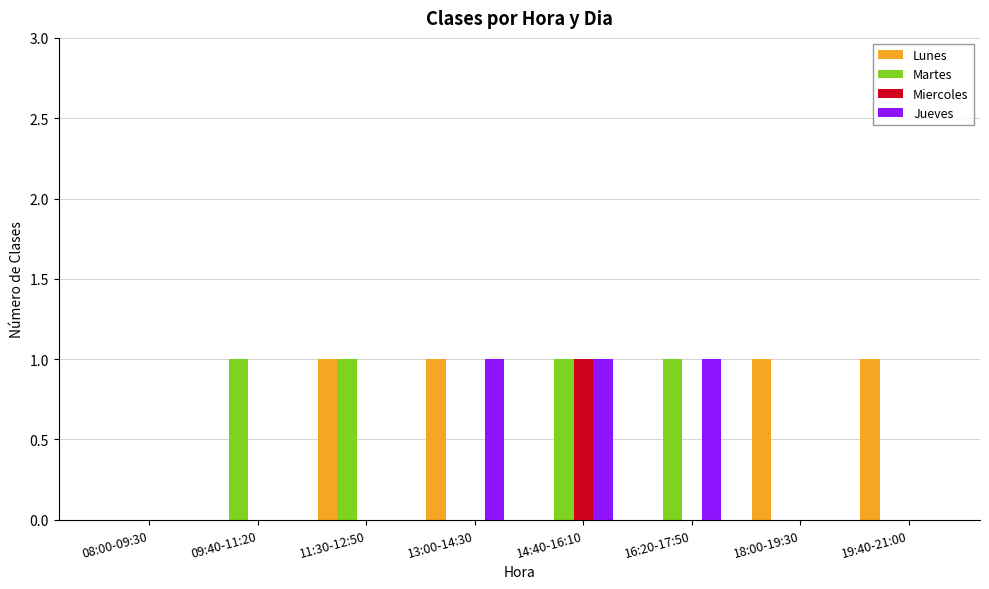

How many distinct data groups are displayed?

4